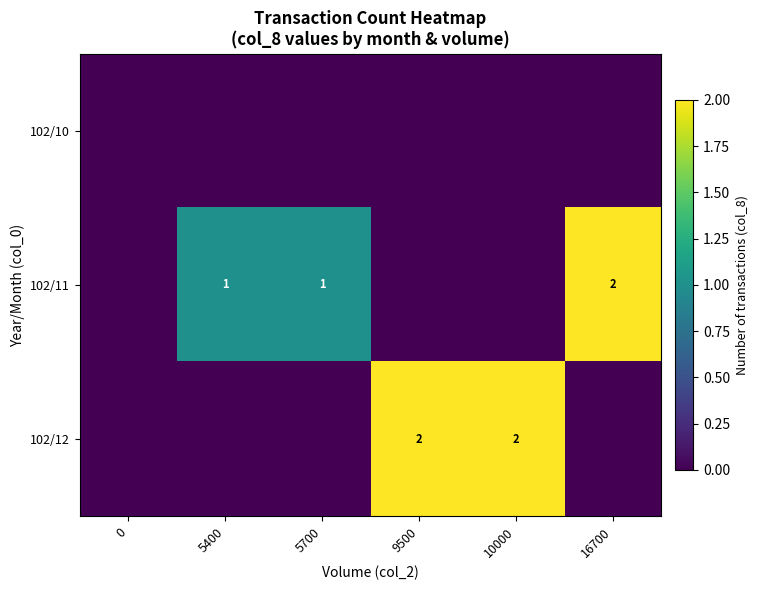

At 10000, list the series in order from largest to smallest.

row_2, row_0, row_1